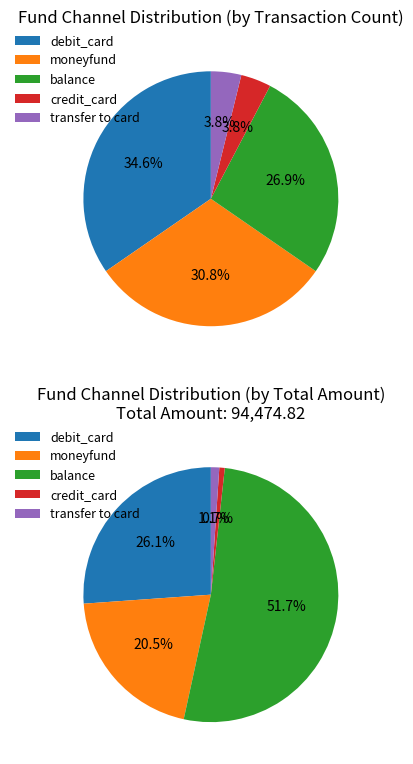

Approximately how many times larger is the value at debit_card compared to moneyfund?

1.1